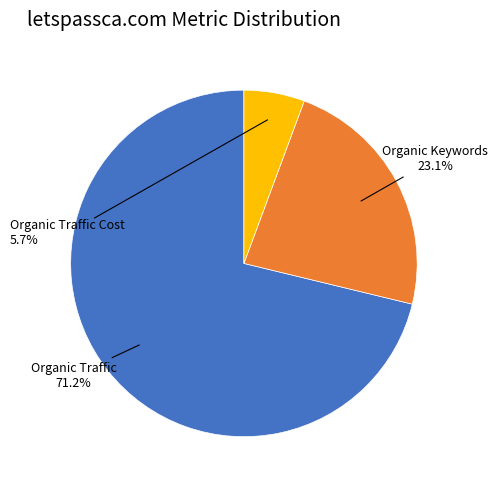

How many segments does this pie chart have?

3